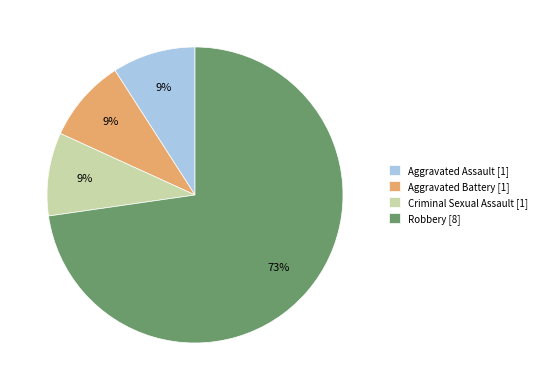

Count the number of slices in the pie.

4